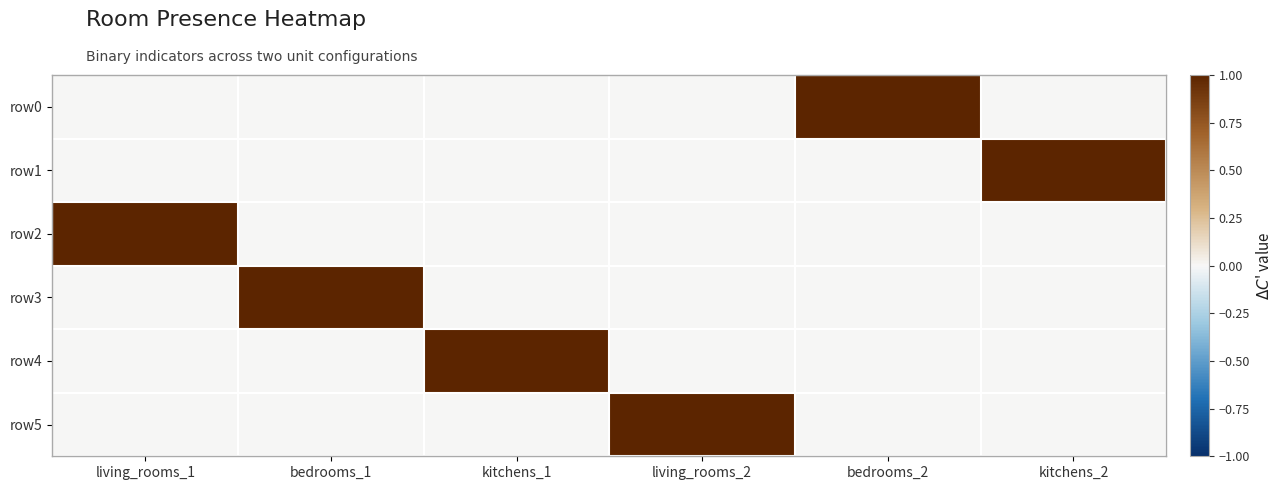

Which series has the largest range (max minus min)?

row0